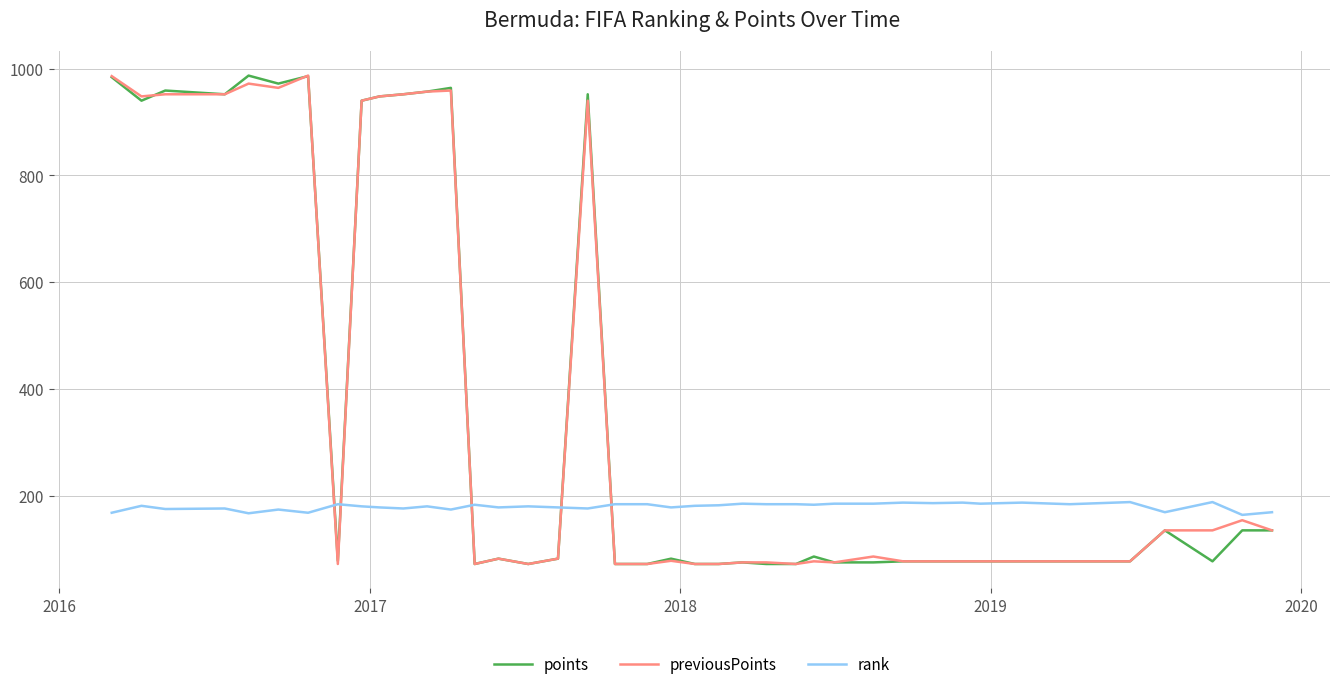

What is the maximum value for previousPoints?

987